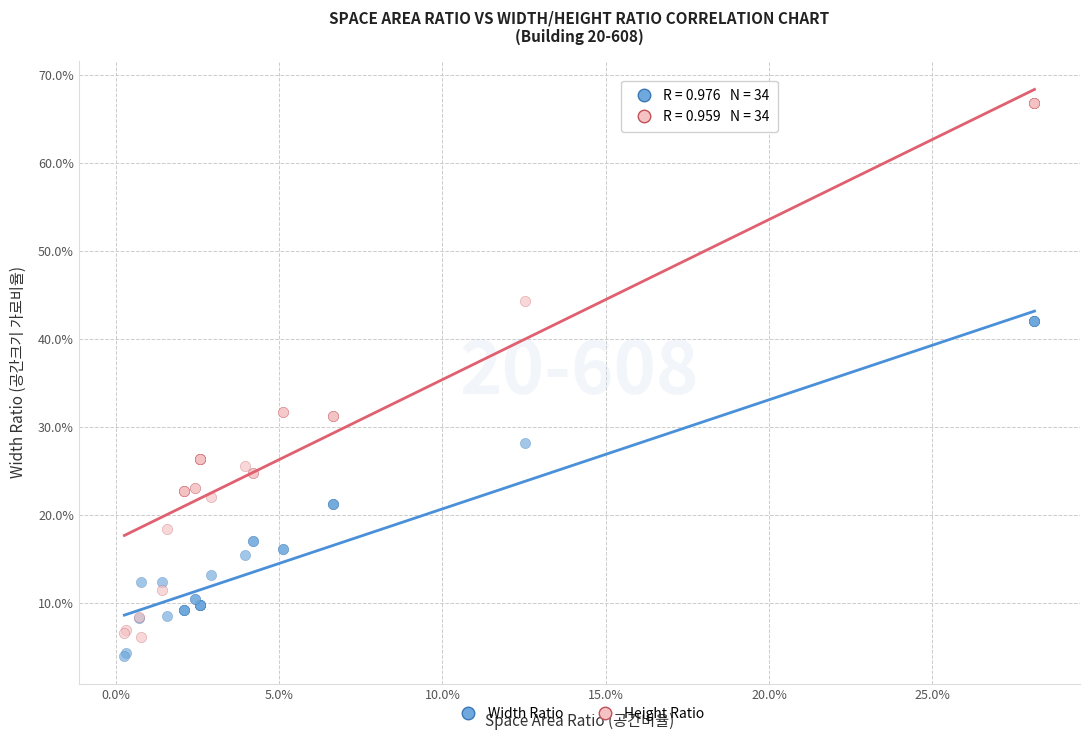

What are all the series names shown in the legend?

Width Ratio, Height Ratio